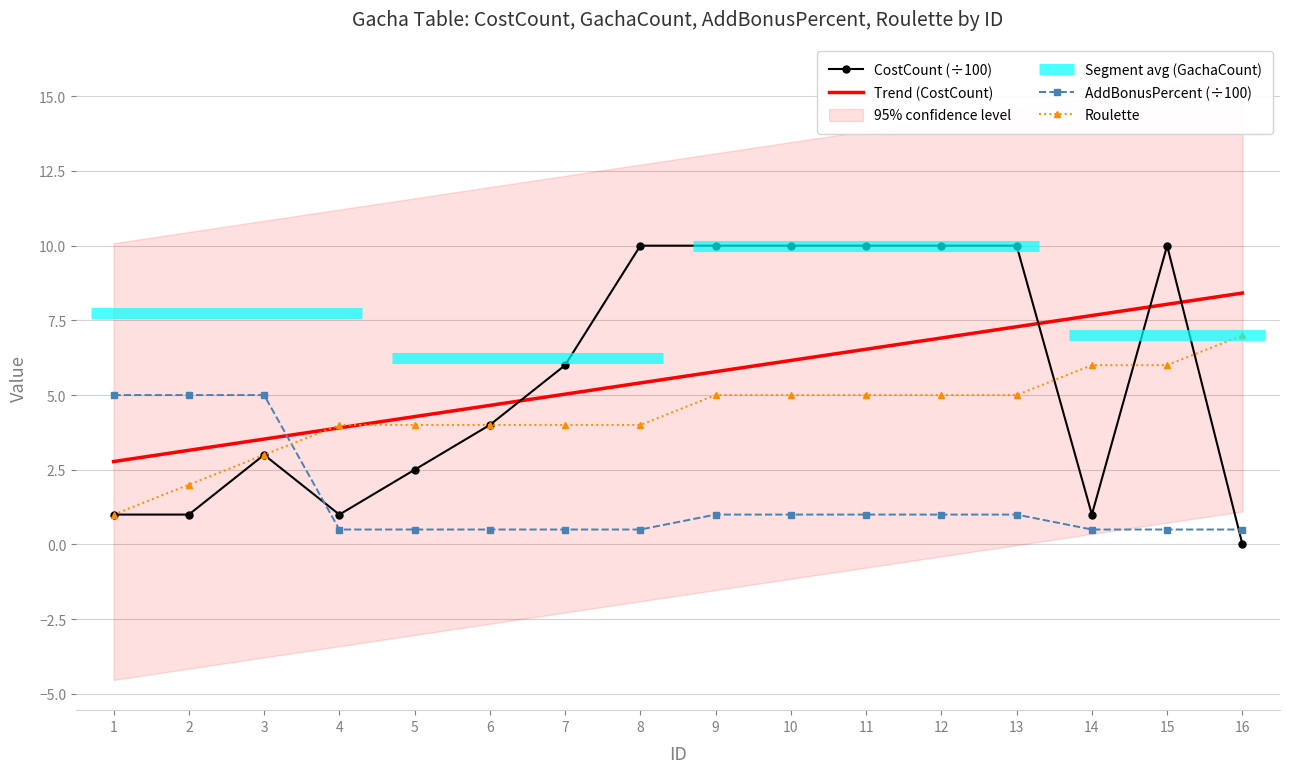

Which has a higher value, 8 or 10?

8